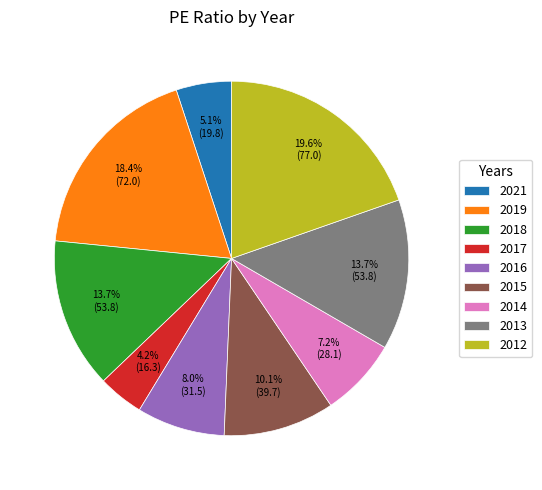

To the nearest percent, what percentage of the pie is 2016?

8%